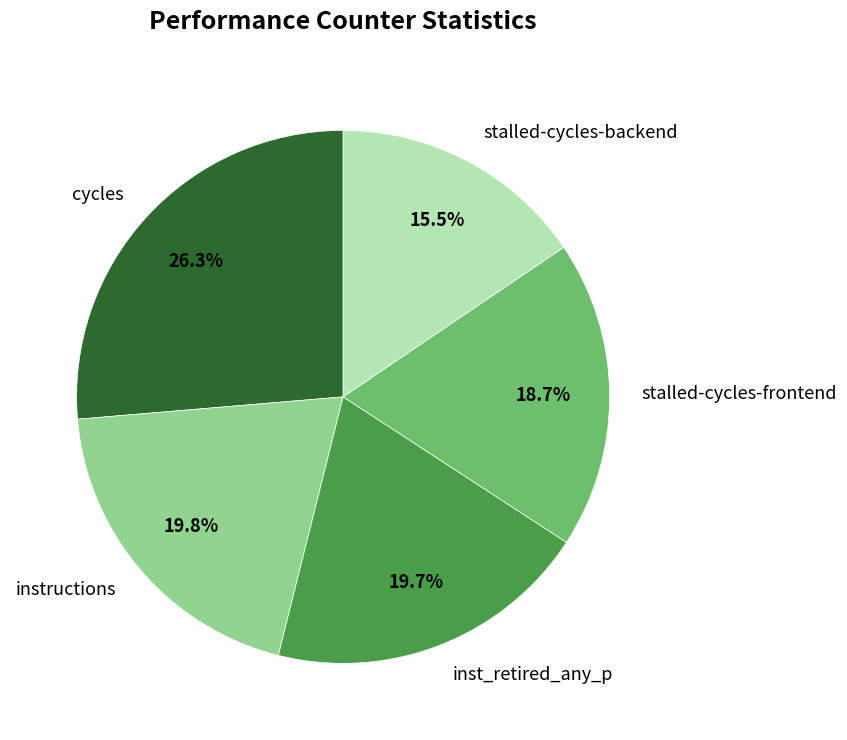

What percentage is the instructions slice, to the nearest percent?

20%